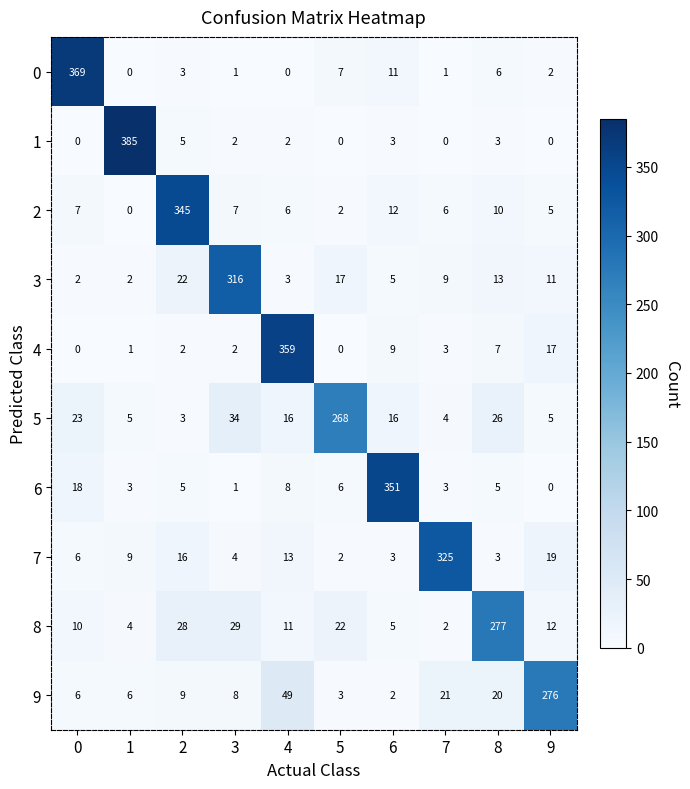

How many categories are shown in the chart?

10